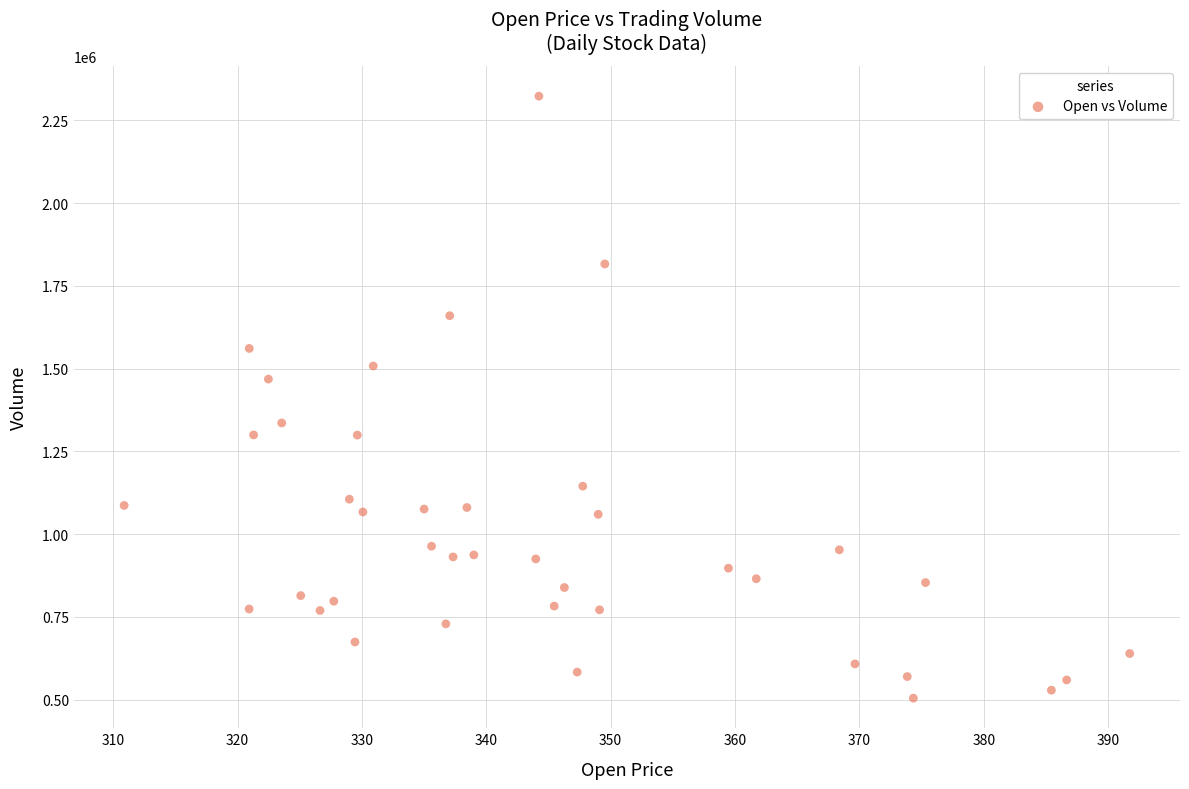

What is the range of Y values (max minus min)?

1818500